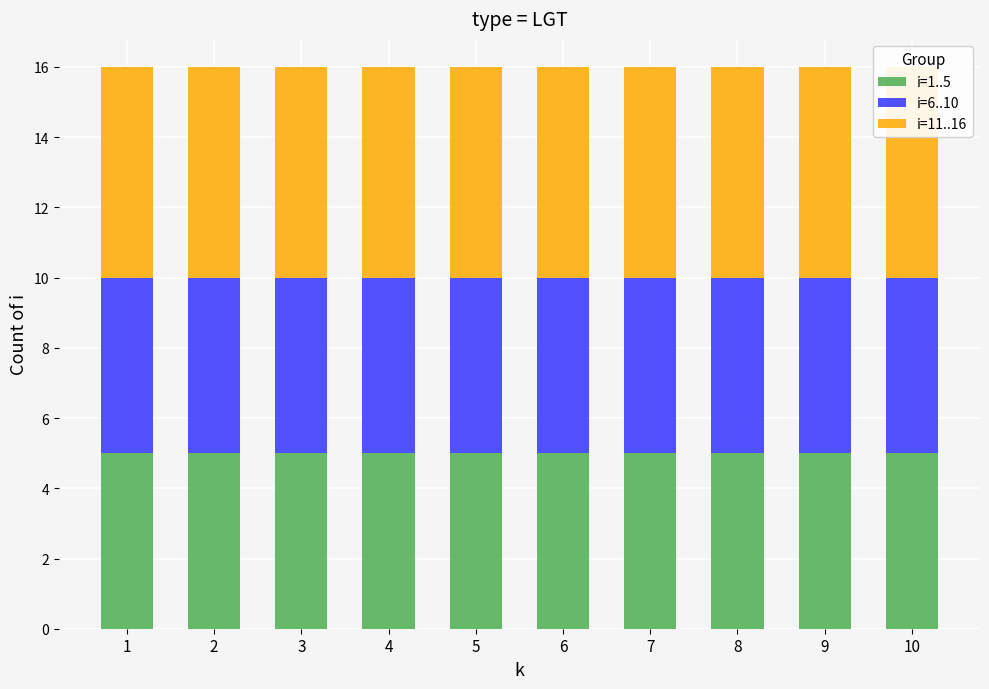

Reading left to right, list all the values displayed in this chart.

i=1..5: 5	5	5	5	5	5	5	5	5	5
i=6..10: 5	5	5	5	5	5	5	5	5	5
i=11..16: 6	6	6	6	6	6	6	6	6	6